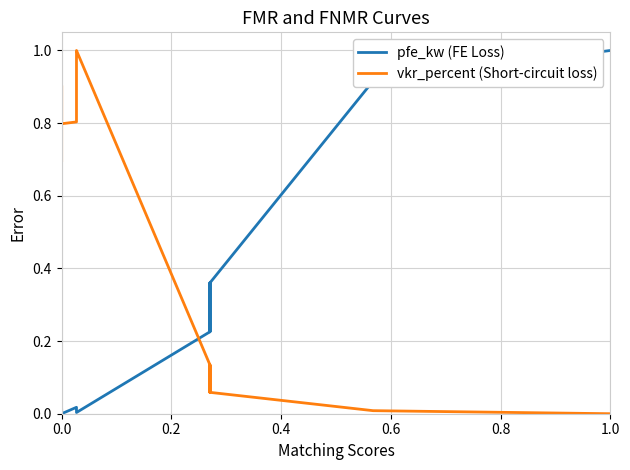

What is the difference between the second highest and second lowest values in the pfe_kw (FE Loss) series?

0.9